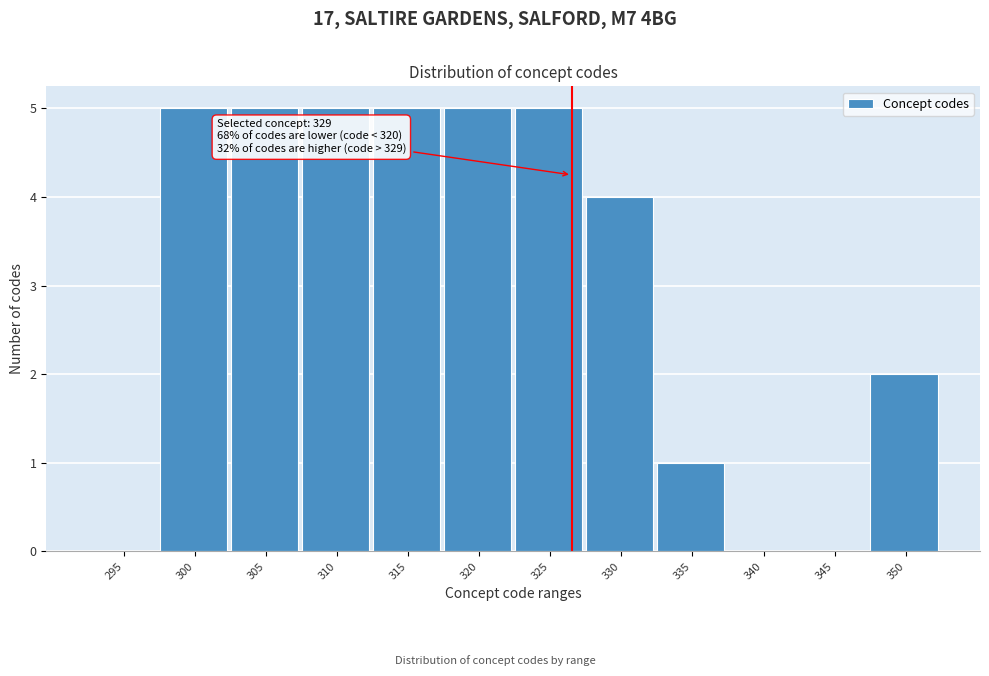

Reading left to right, extract all data points from this chart.

295=0	300=5	305=5	310=5	315=5	320=5	325=5	330=4	335=1	340=0	345=0	350=2